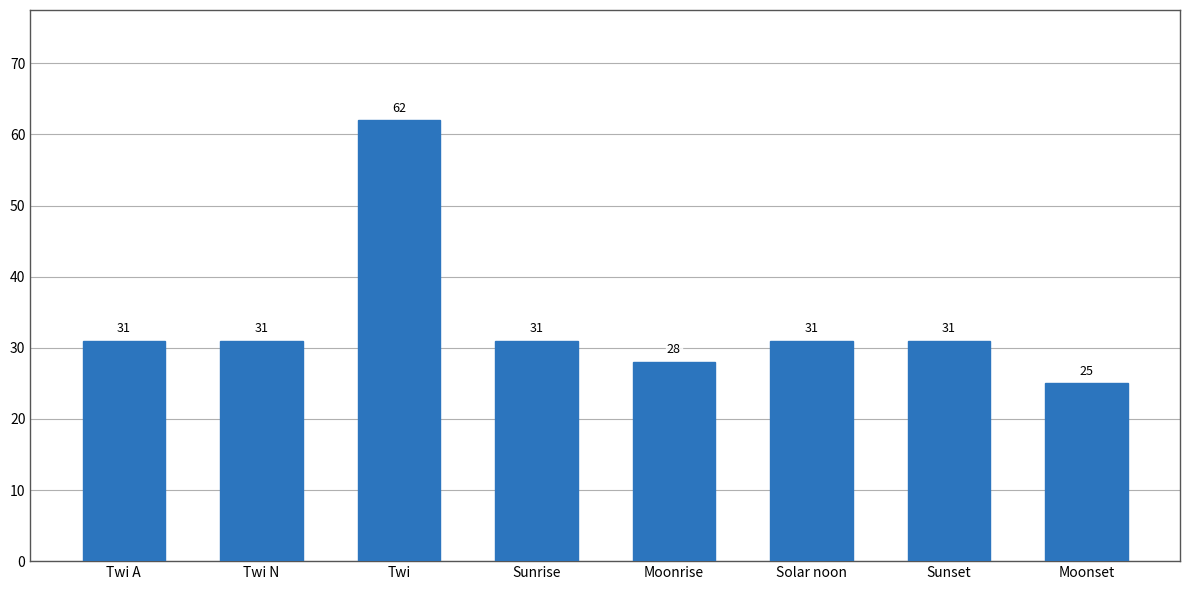

What is the label of the 1st bar from the left?

Twi A